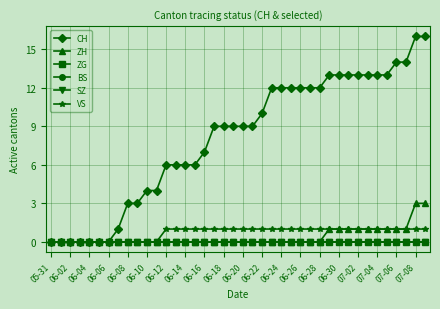

At how many categories does at least one series exceed 9?

18